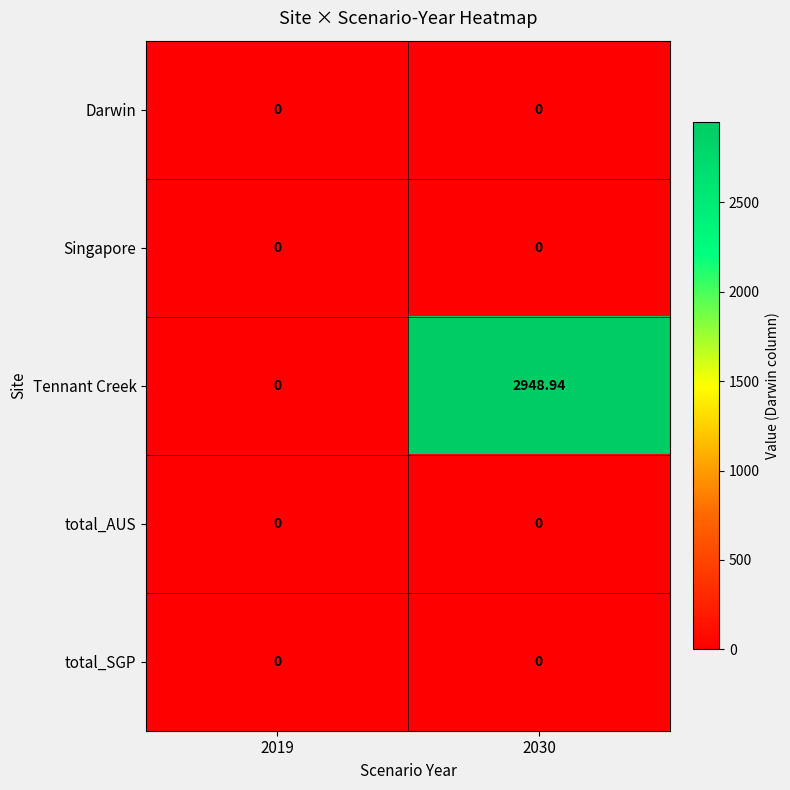

Which series changed the most between 2019 and 2030?

Tennant Creek